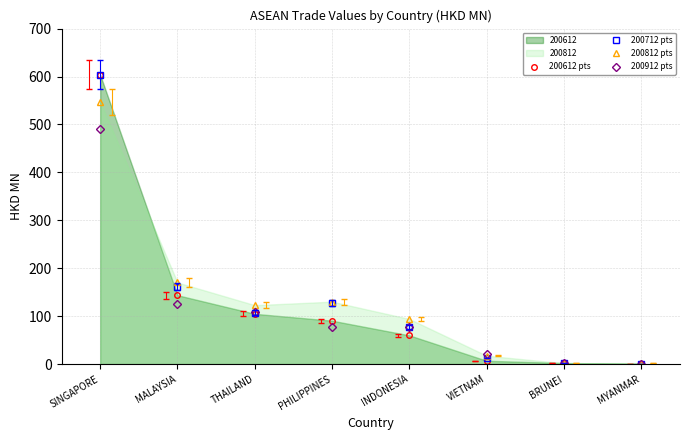

True or false: 200912 pts has more than 1 interior local peaks.

False